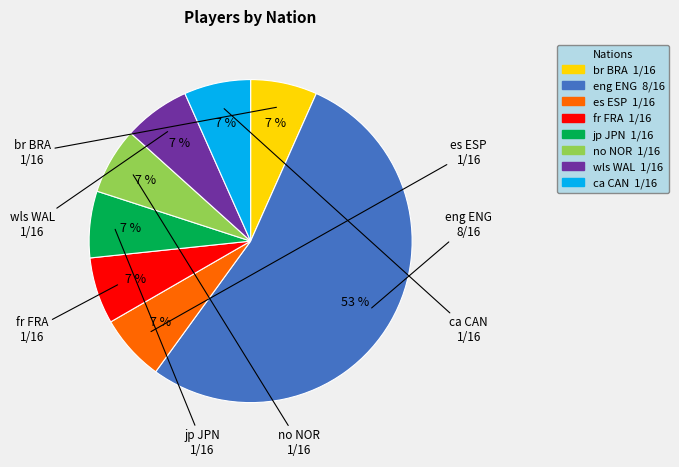

Does any single category account for the majority?

Yes